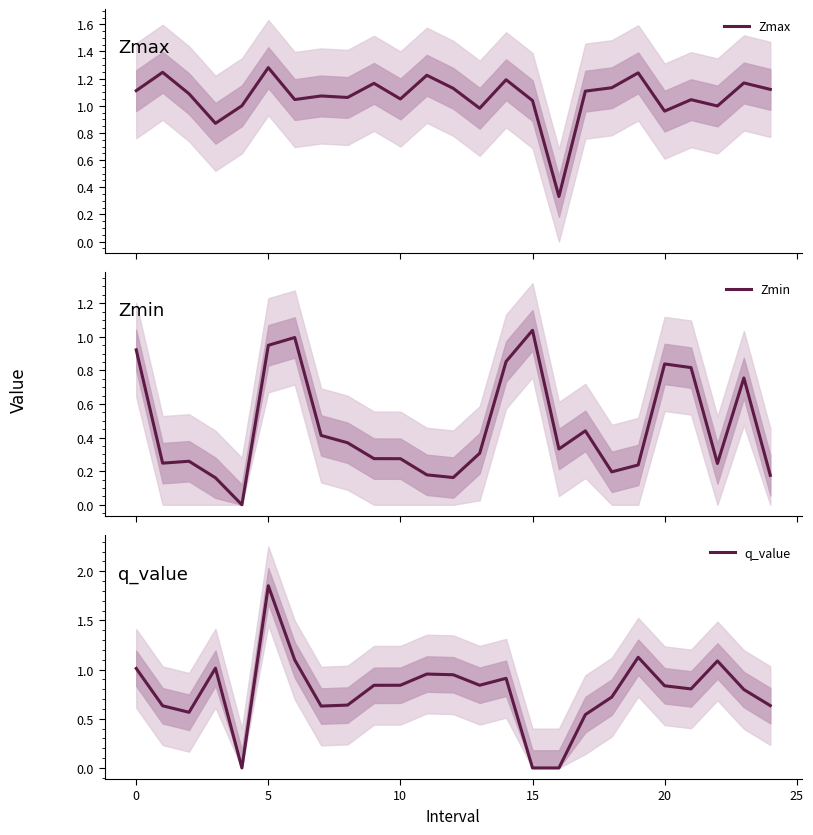

What is the sum of the q_value values at 15 and 9?

0.8